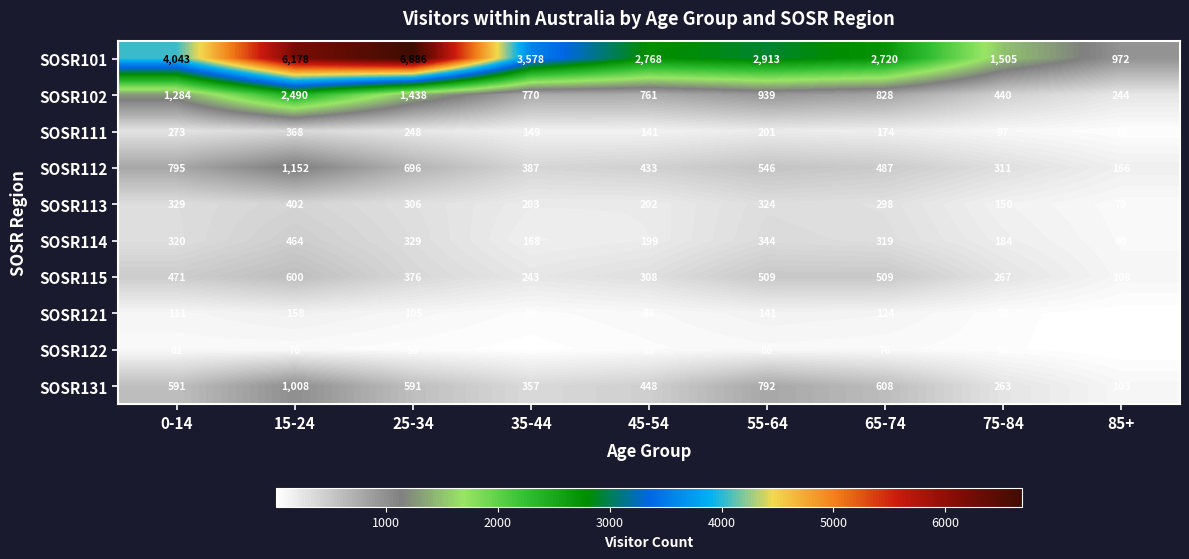

At how many categories does at least one series exceed 4100?

2